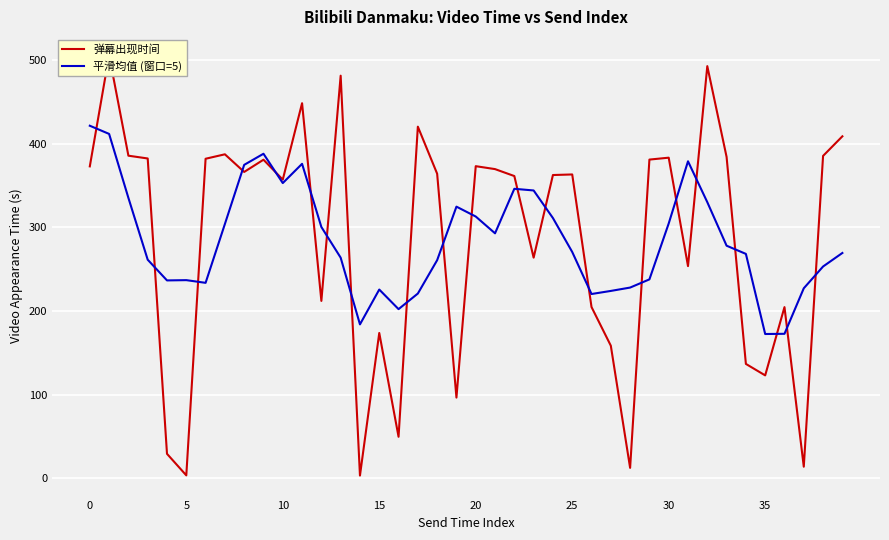

Reading left to right, extract all data points from this chart.

弹幕出现时间: 372.7	505.7	385.5	382.2	29.2	3.4	381.8	387.2	366.1	380.7	356.9	448.2	211.9	481.1	3.2	173.6	49.5	420.2	364.0	96.4	373.0	369.5	361.2	263.6	362.4	363.1	204.6	158.4	12.4	380.8	383.1	253.5	492.5	384.0	136.6	122.9	204.5	13.8	385.3	408.6
平滑均值 (窗口=5): 421.3	411.5	335.1	261.2	236.4	236.8	233.5	303.8	374.5	387.8	352.8	375.8	300.3	263.6	183.9	225.5	202.1	220.7	260.6	324.6	312.8	292.7	345.9	343.9	311.0	270.4	220.2	223.9	227.9	237.7	304.5	378.8	330.0	277.9	268.1	172.4	172.6	227.0	253.0	269.2